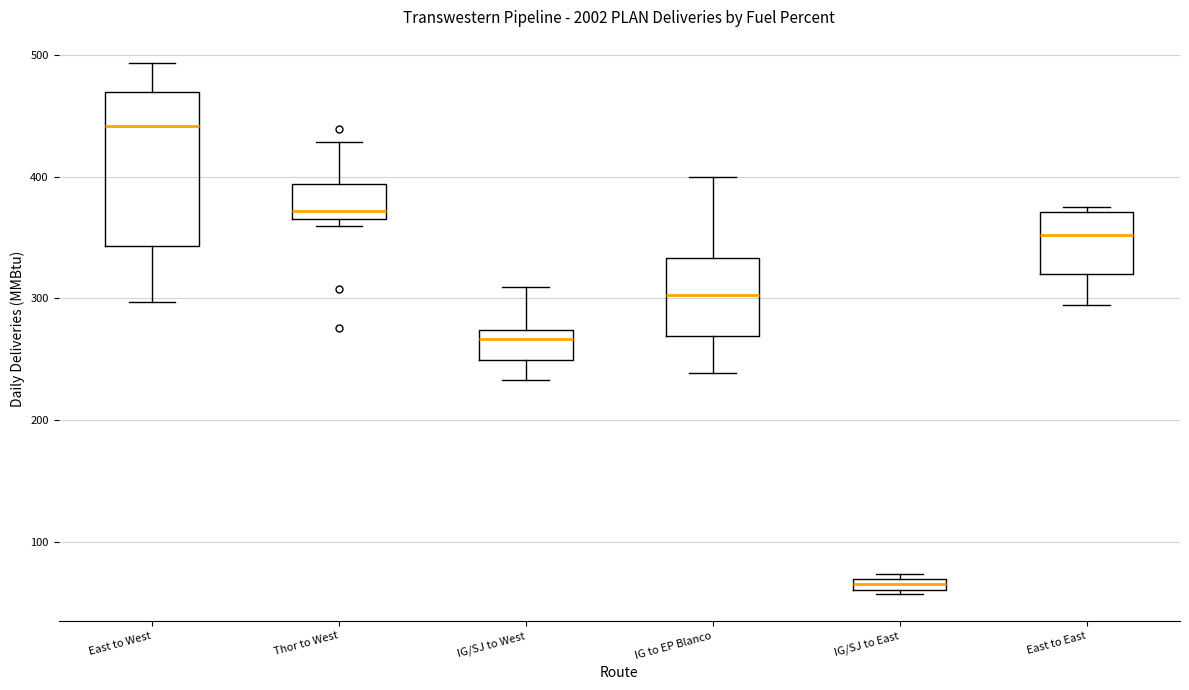

Comparing the boxes themselves (not the whiskers), which one is the tallest?

East to West